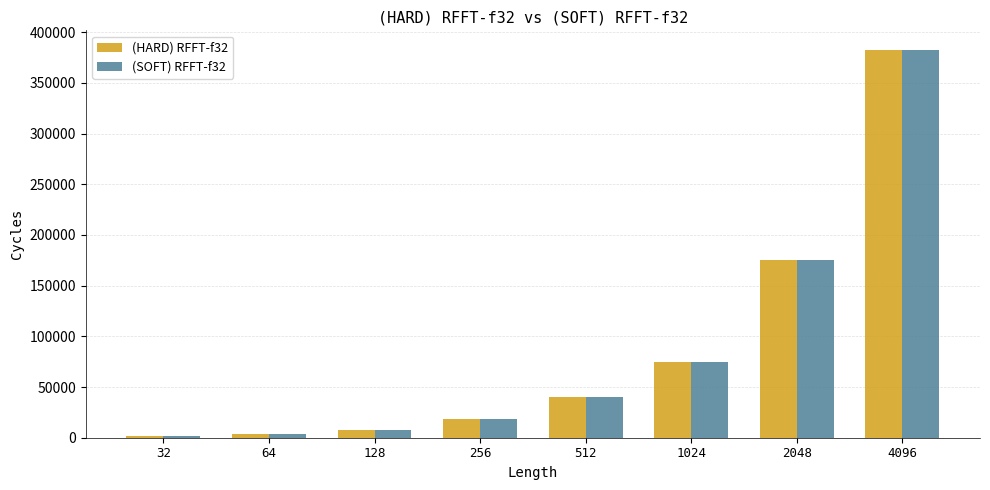

Which series has the largest range (max minus min)?

(HARD) RFFT-f32